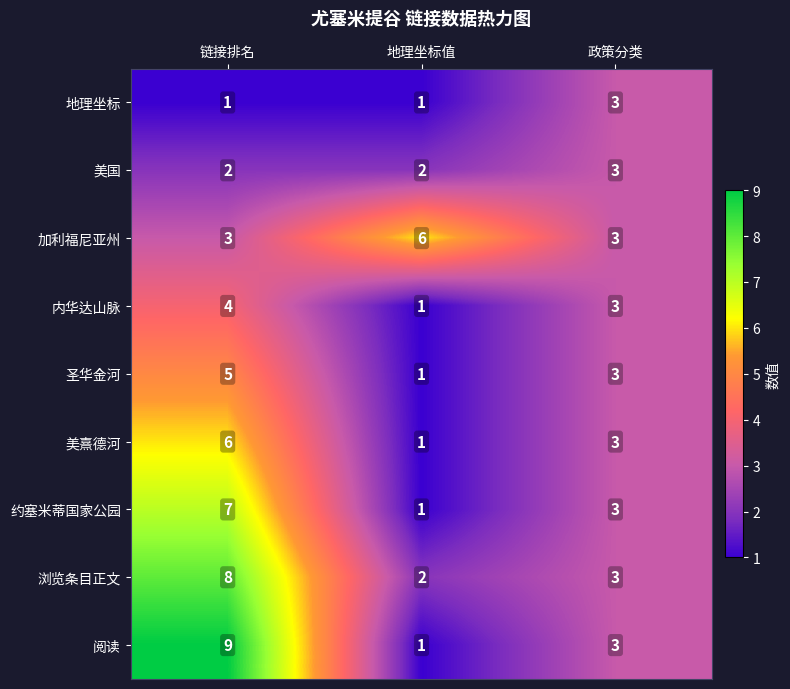

Is it true that 内华达山脉 equals 2 at 地理坐标值?

False